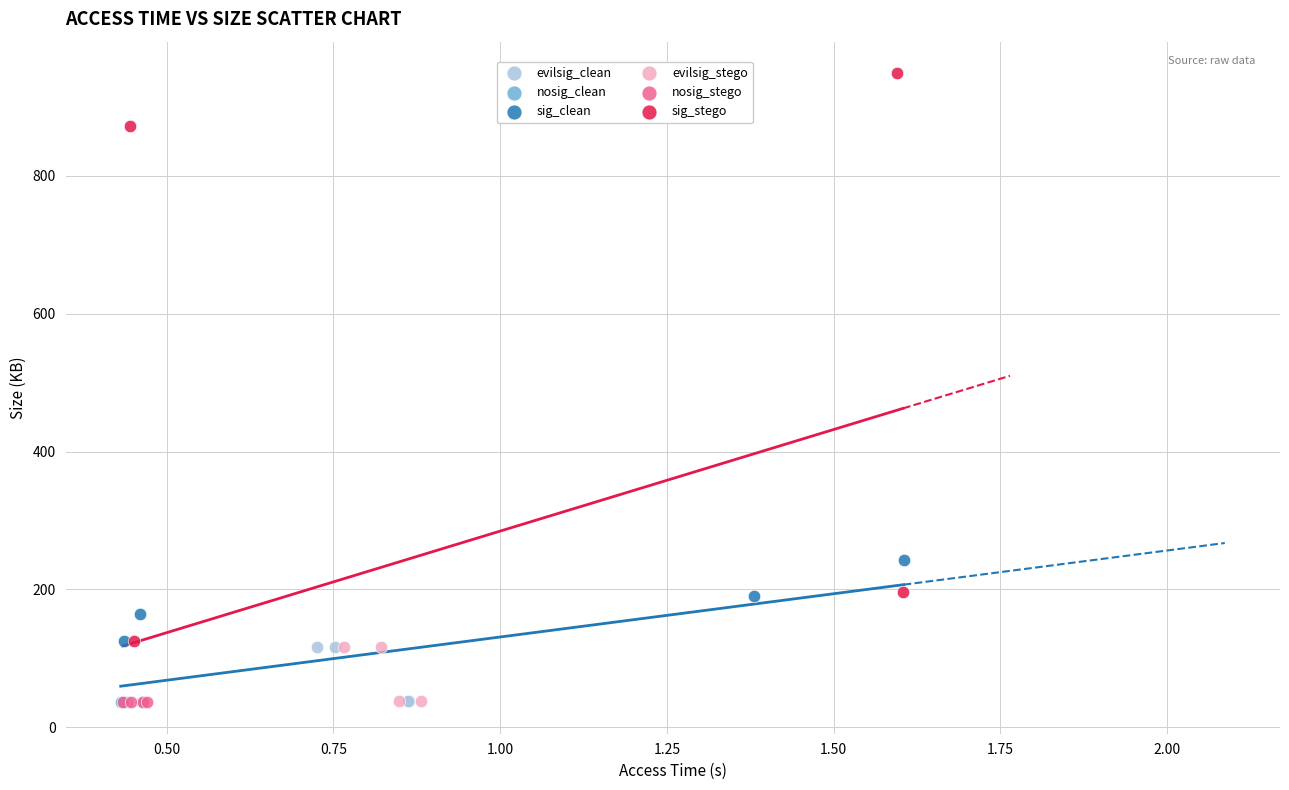

Which series has the widest spread of Y values?

sig_stego